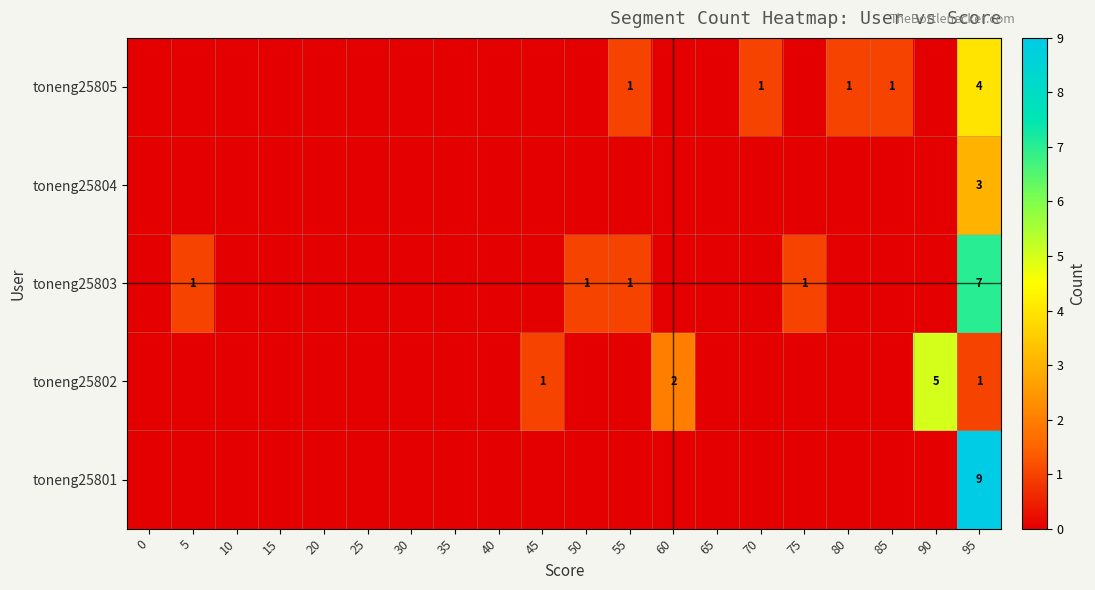

At 95, list the series in order from smallest to largest.

toneng25802, toneng25804, toneng25805, toneng25803, toneng25801